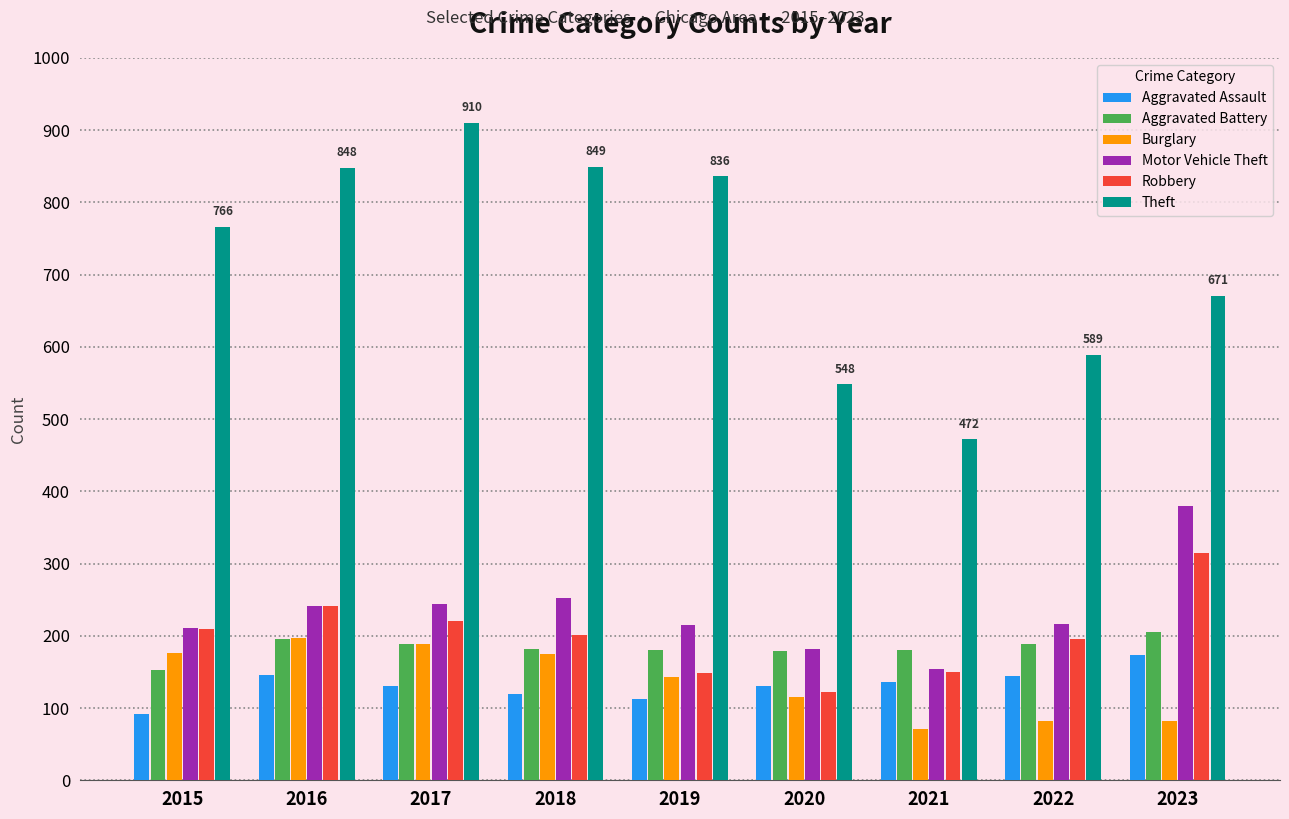

What are all the series names shown in the legend?

Aggravated Assault, Aggravated Battery, Burglary, Motor Vehicle Theft, Robbery, Theft